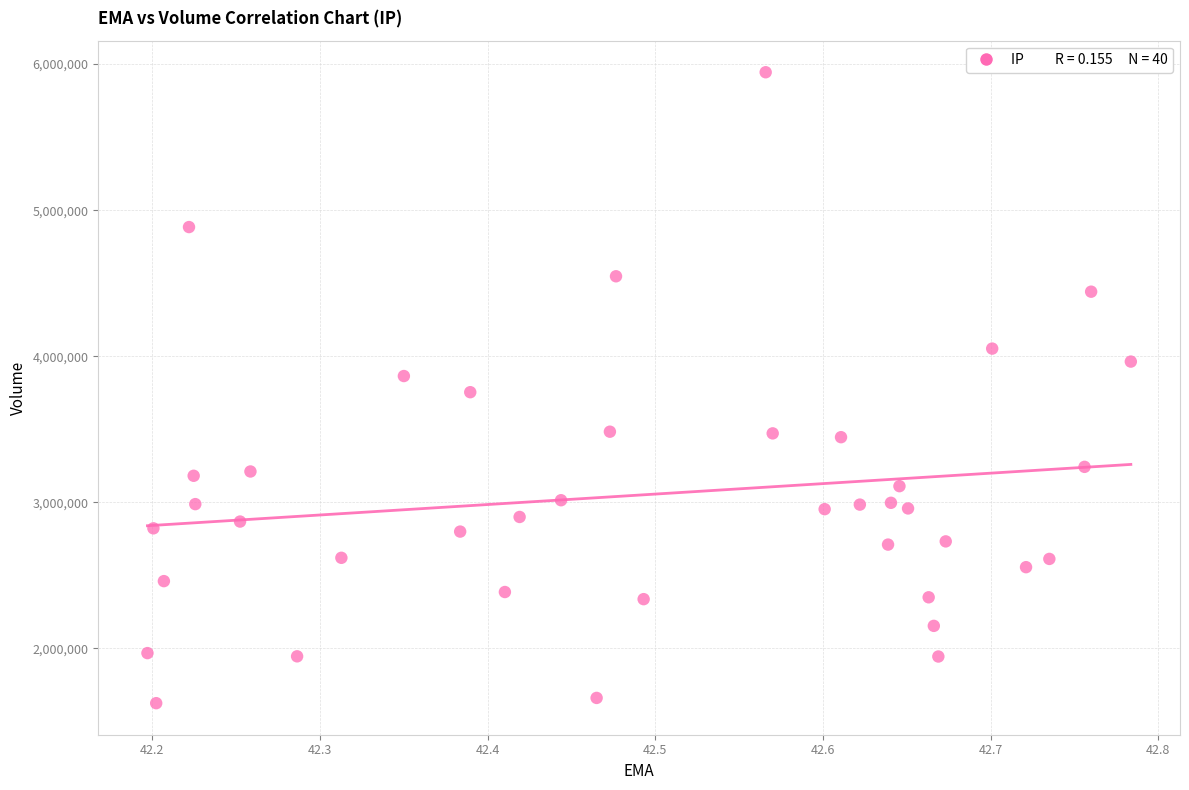

Count the number of points in this scatter plot.

40